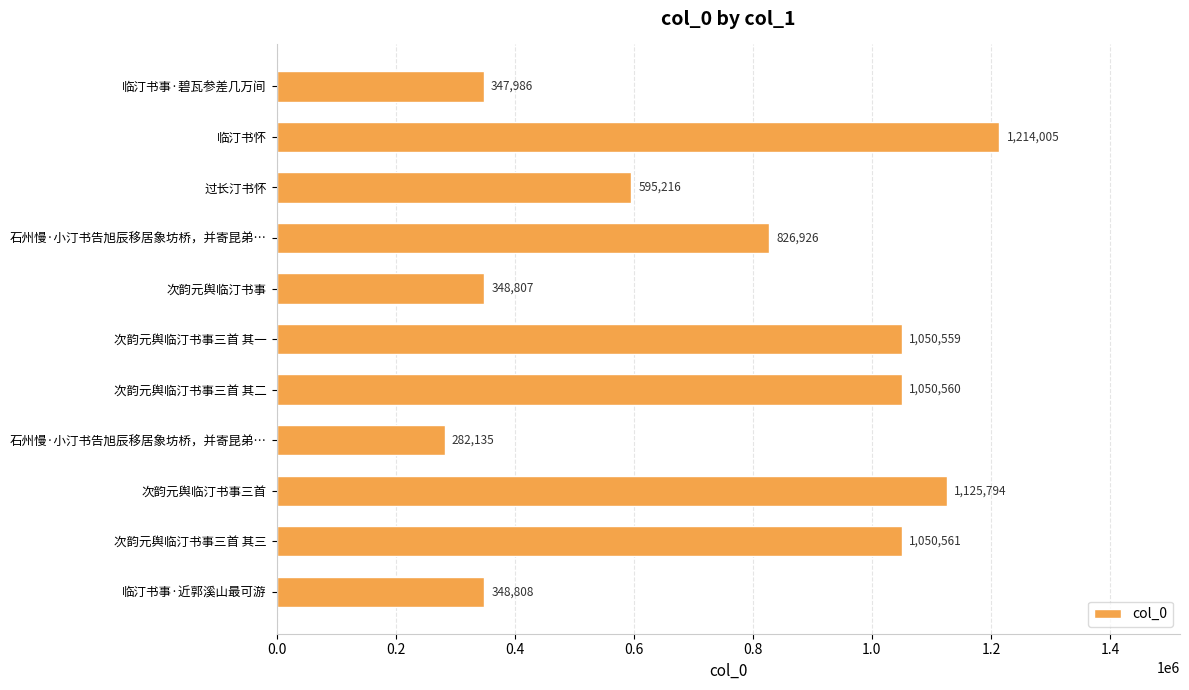

Are the bars horizontal?

Yes